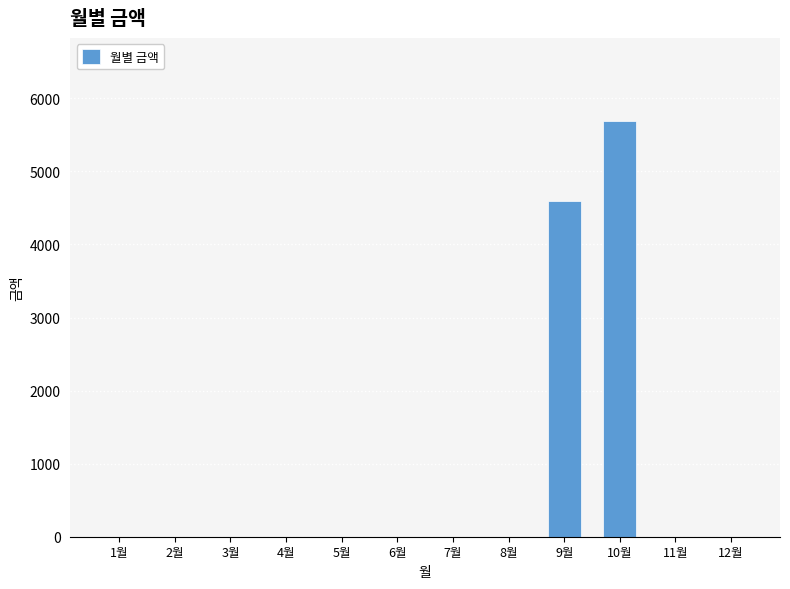

At which label is the value closest to 2845?

9월